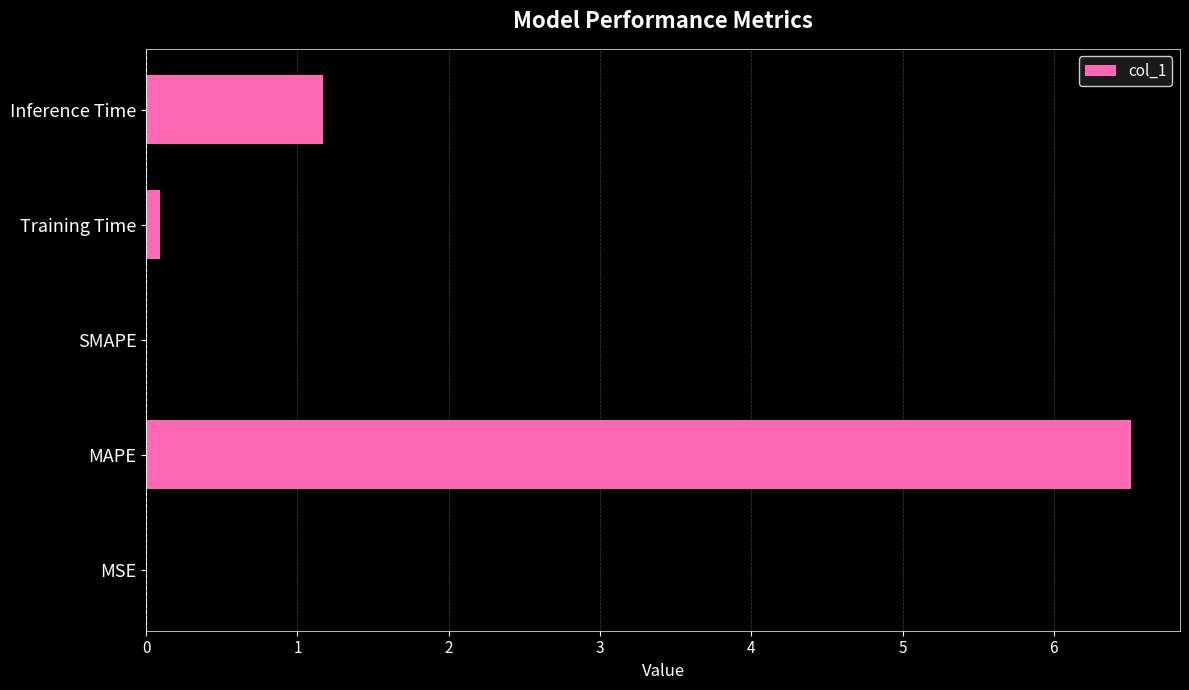

The value at Inference Time is 0.3. True or false?

False